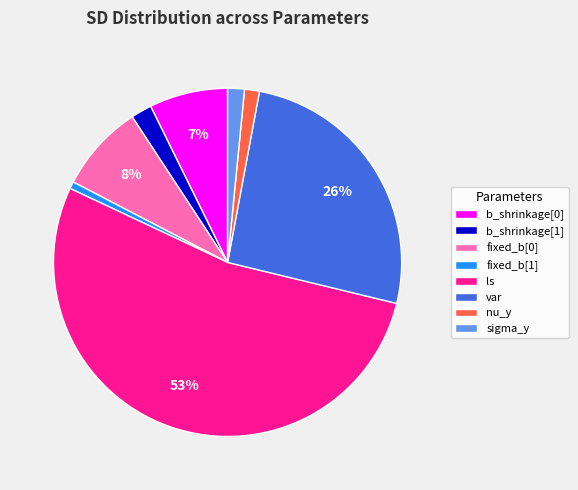

Which slice represents more than half of the pie?

ls